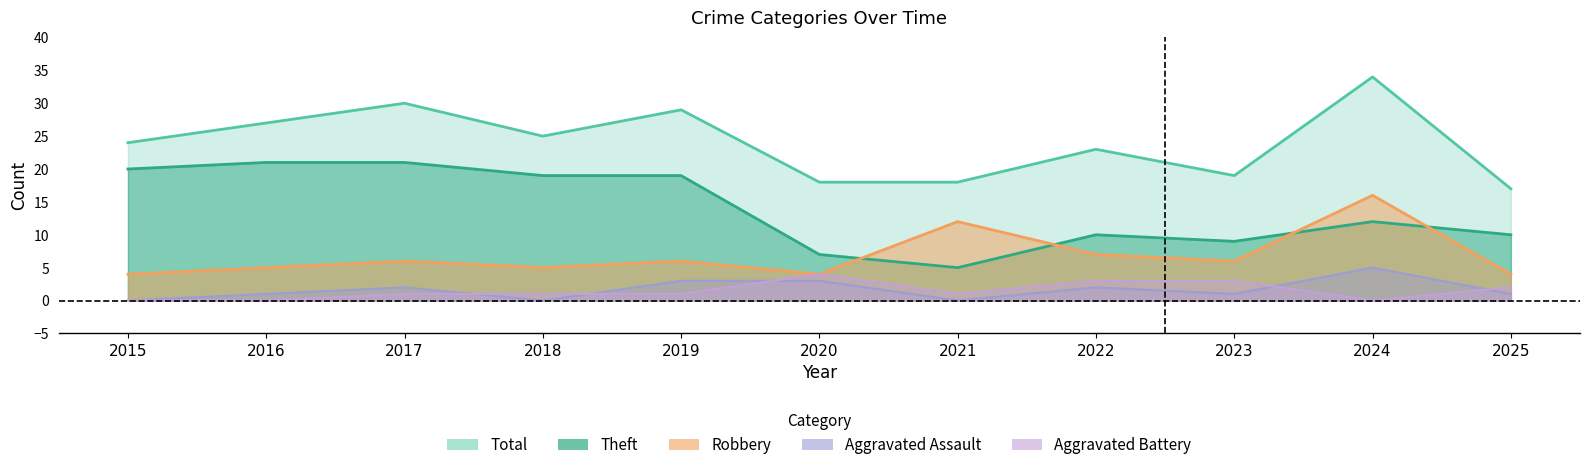

Rank the series by their maximum value, from highest to lowest.

Total, Theft, Robbery, Aggravated Assault, Aggravated Battery